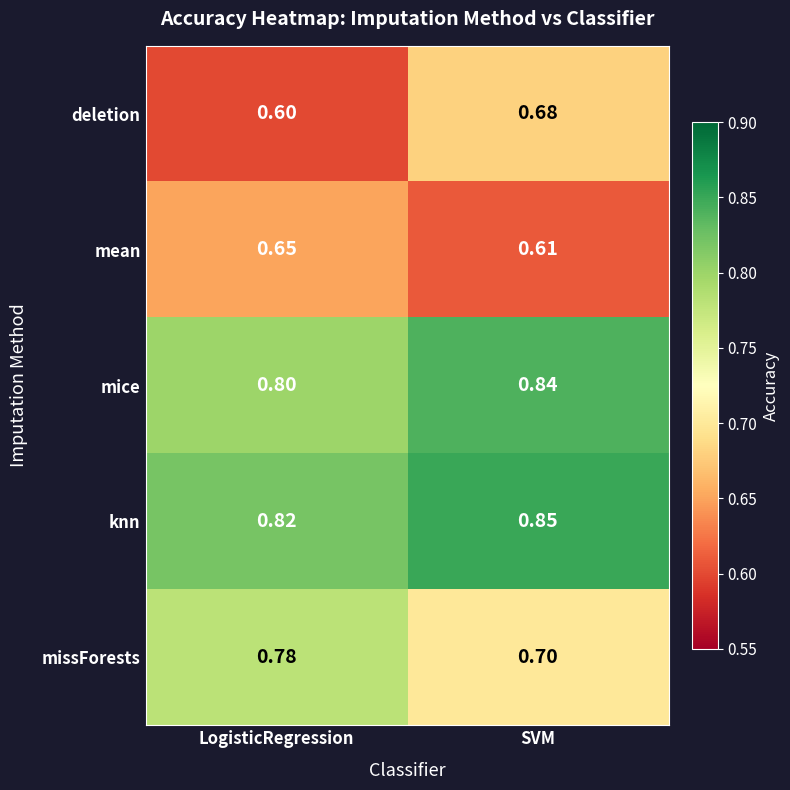

Where is deletion nearest to the value 0?

LogisticRegression